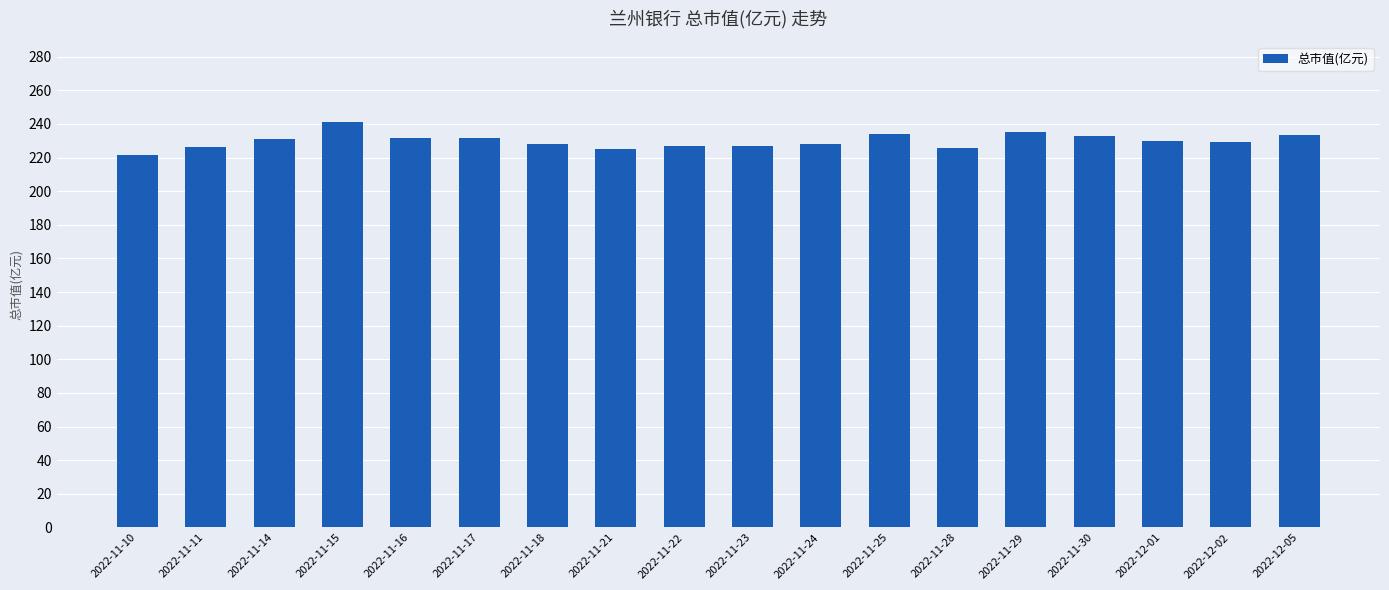

Between 2022-11-23 and 2022-12-01, which is larger?

2022-12-01